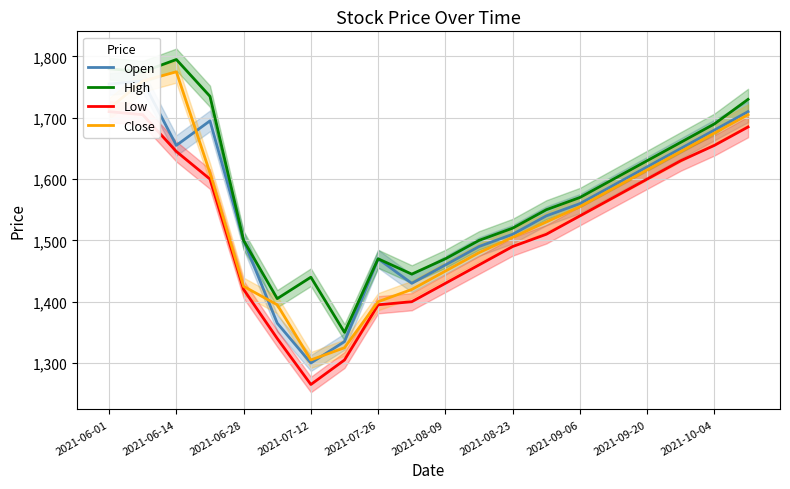

What is the lowest value of the High series?

1350